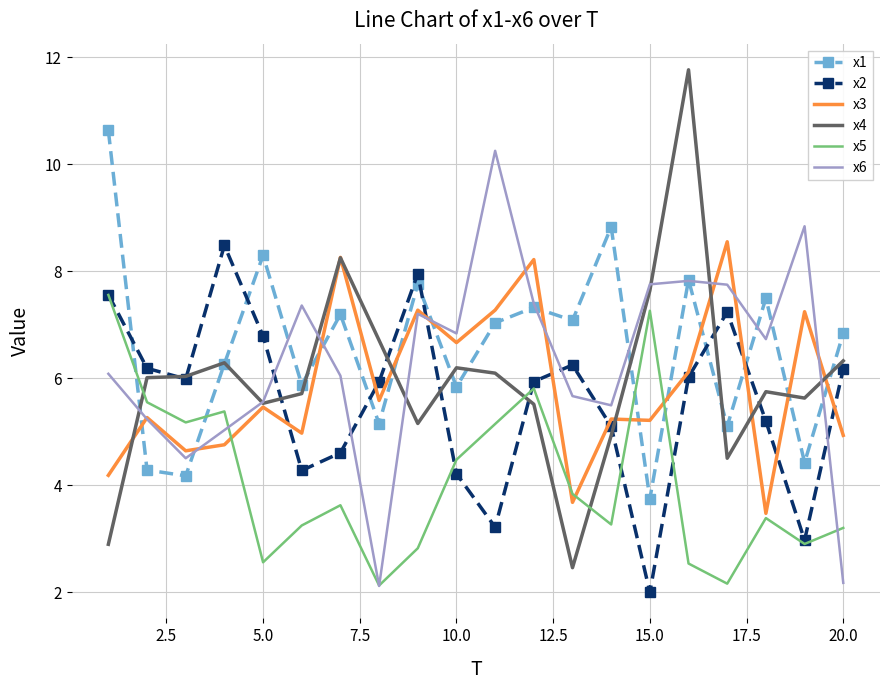

What is the maximum value shown in the chart?

11.8